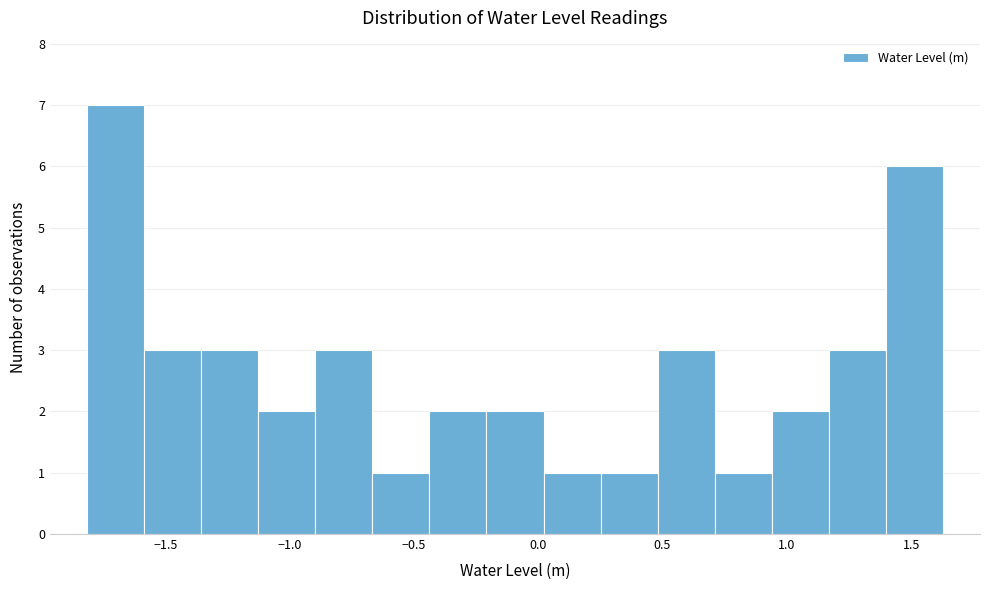

How tall is the bar that spans -0.90 to -0.65 on the x-axis? Neither the bar edges nor the heights are printed on the chart, so give them approximately, as read against the axes.

3